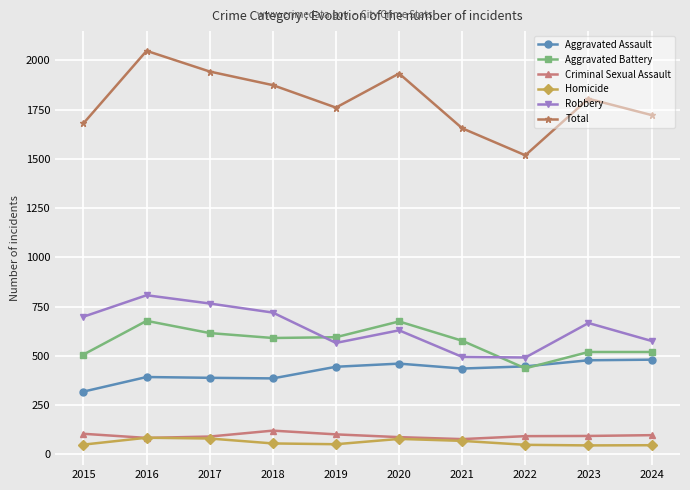

Which series has the largest range (max minus min)?

Total